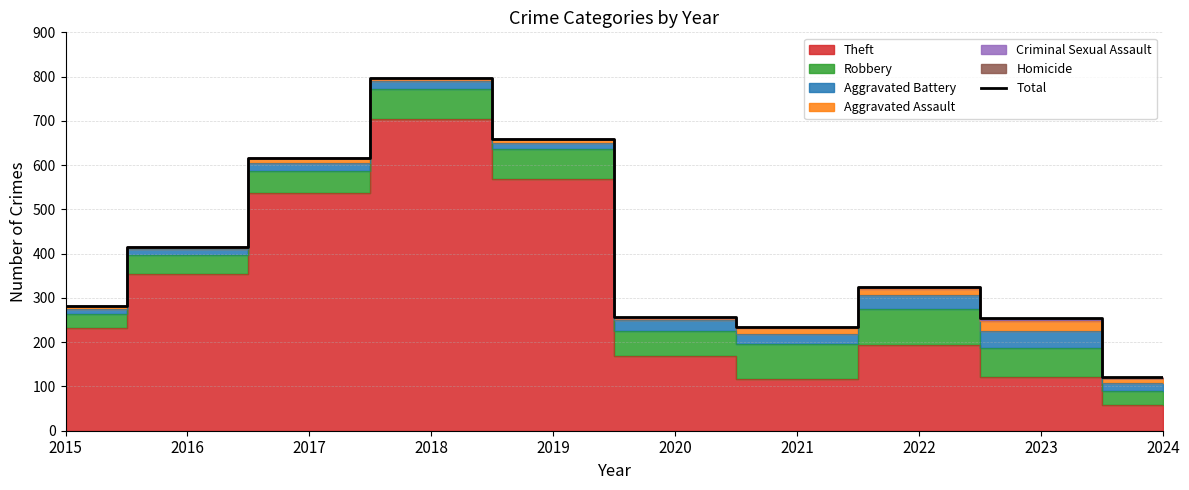

How many data points does each series have?

10